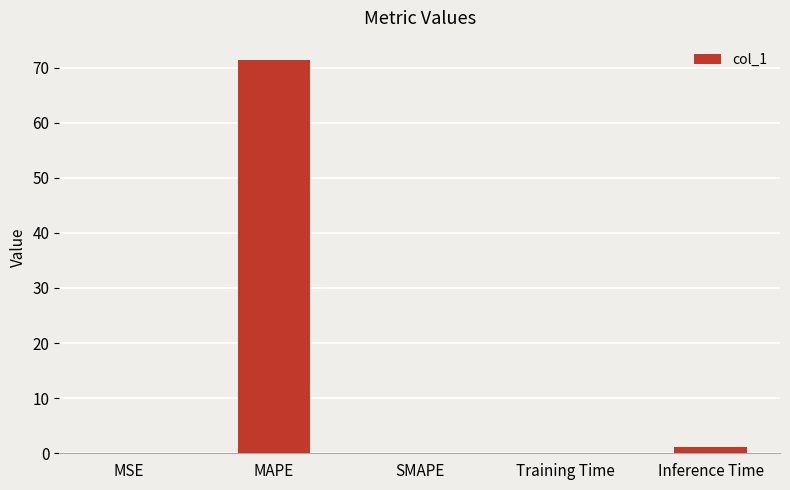

Is it true that the value at SMAPE is 35.8?

False